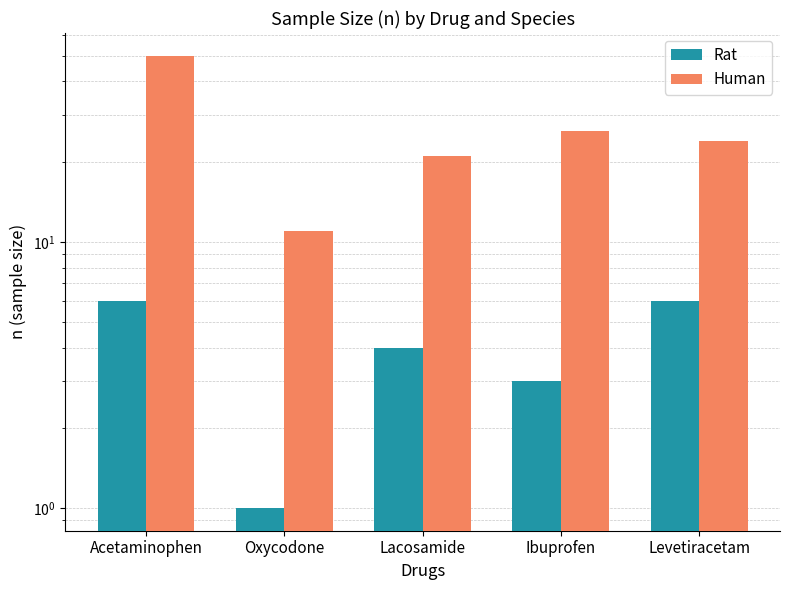

How many values in the Human series exceed 24?

2